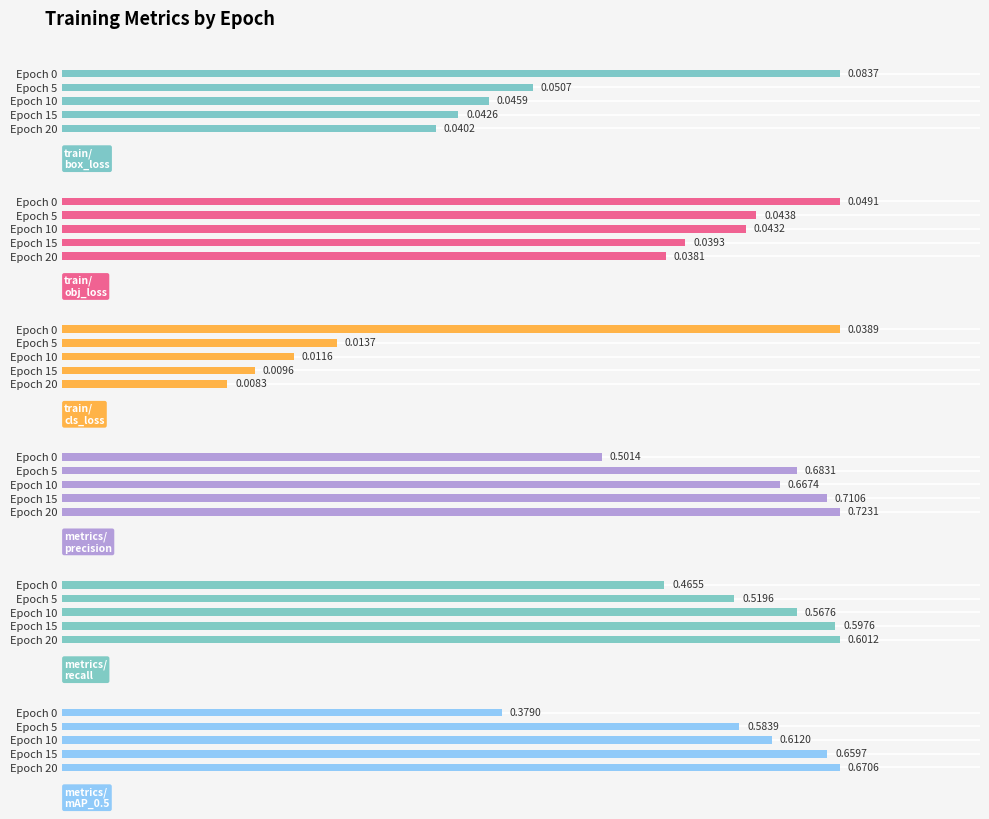

What is the value of the metrics/mAP_0.5 bar at the 5th from the left?

0.7